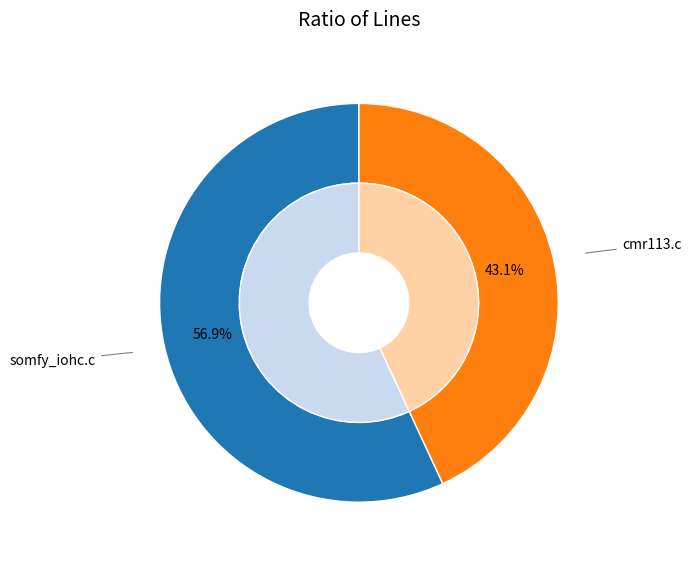

How many slices are in this pie chart?

2